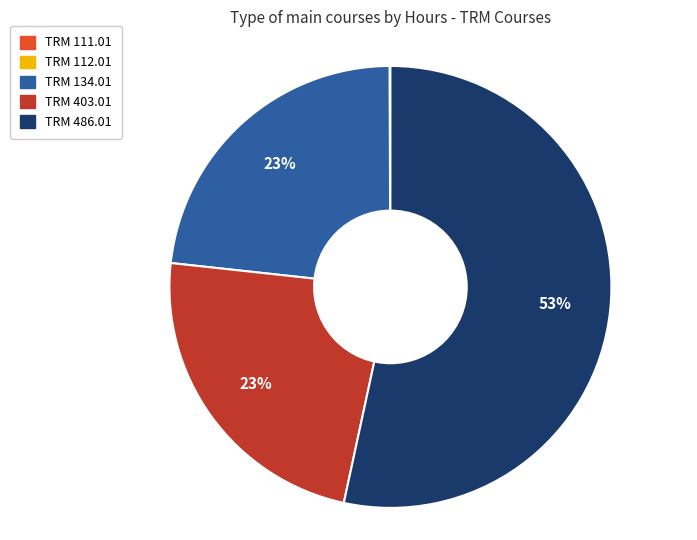

True or false: TRM 486.01 accounts for 59% of the total.

False